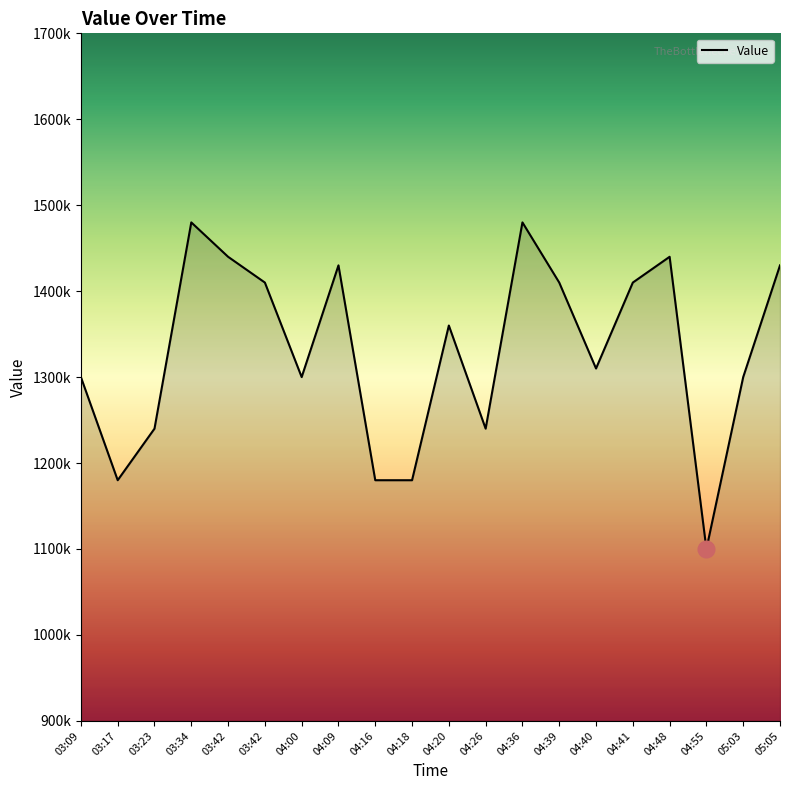

What is the difference between the maximum and minimum values?

380000